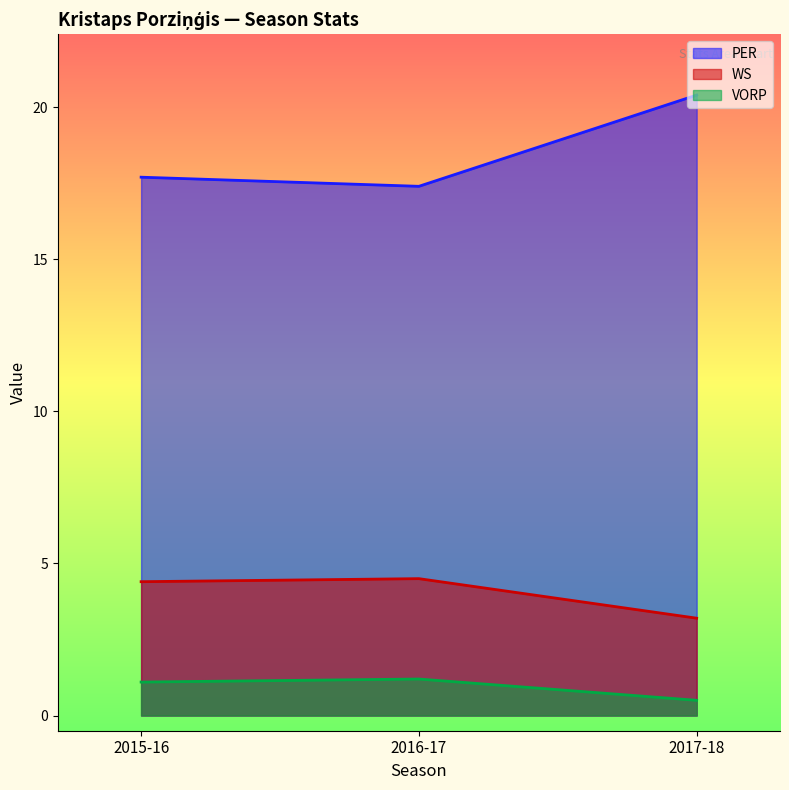

Does the chart have visible grid lines?

No